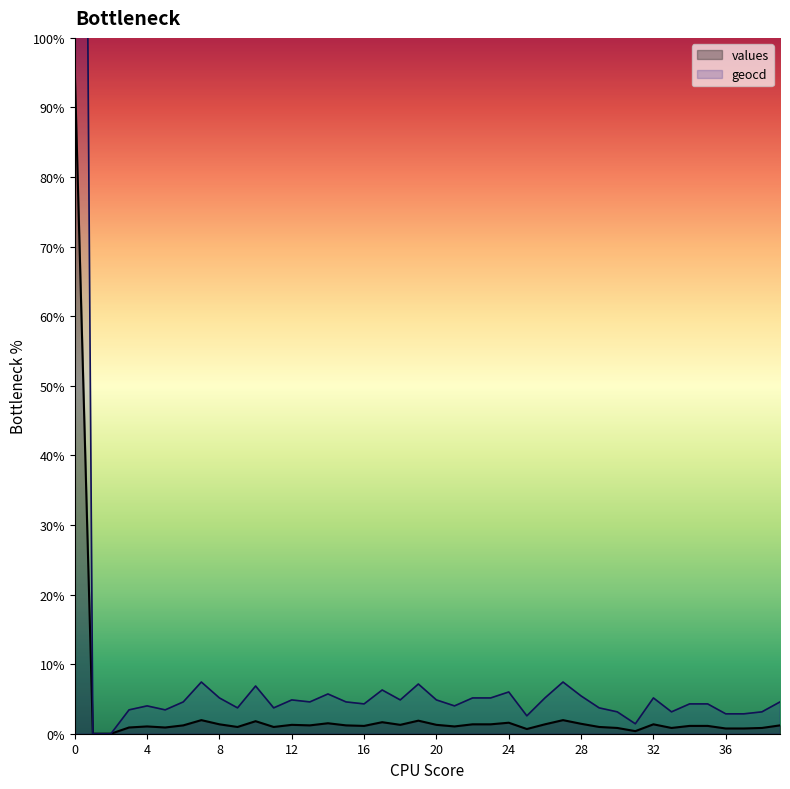

Does the chart display data point markers on the line(s)?

No